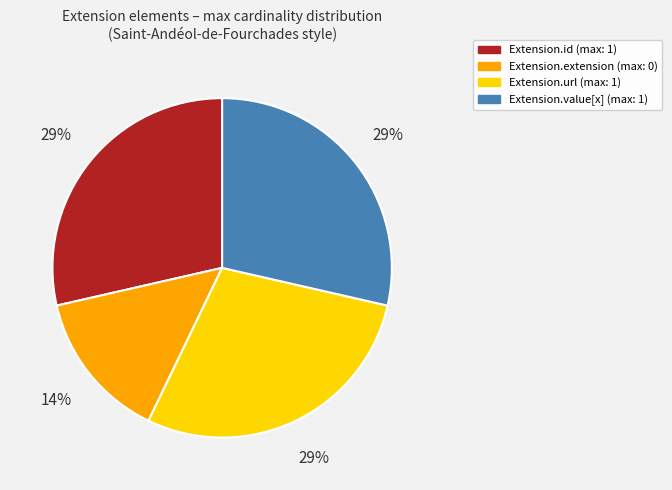

What is the smallest slice in the pie chart?

Extension.extension